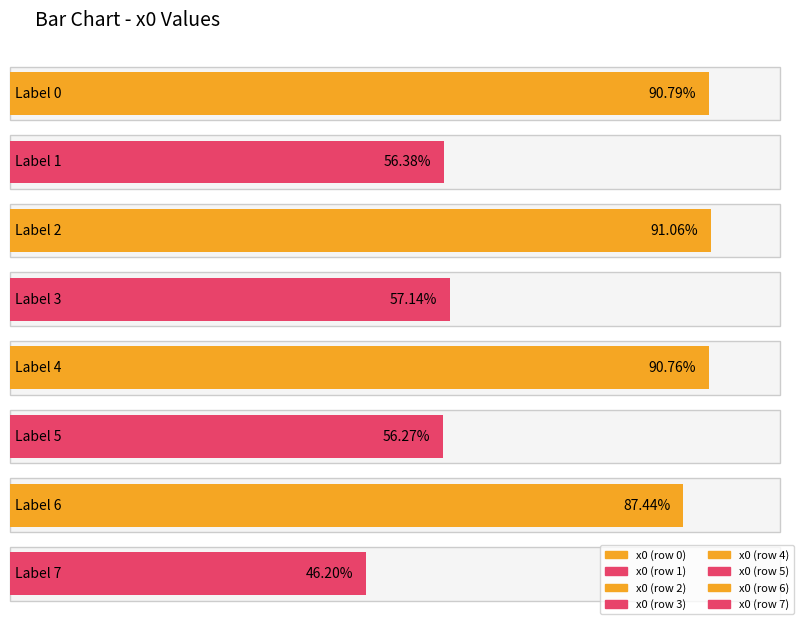

List the labels in order of value, smallest first.

7, 5, 1, 3, 6, 4, 0, 2